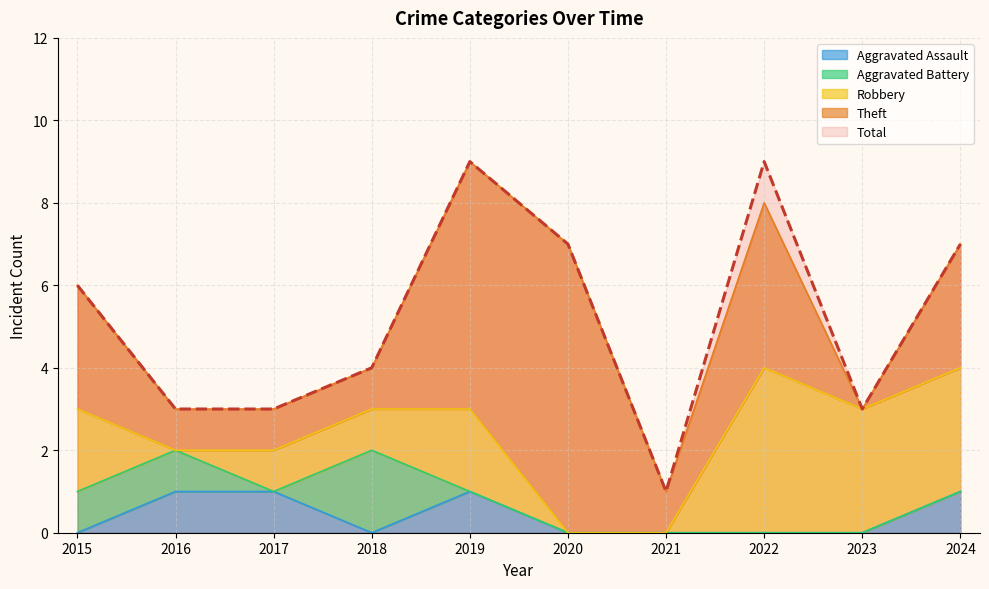

How many data points in Theft are above 3?

3